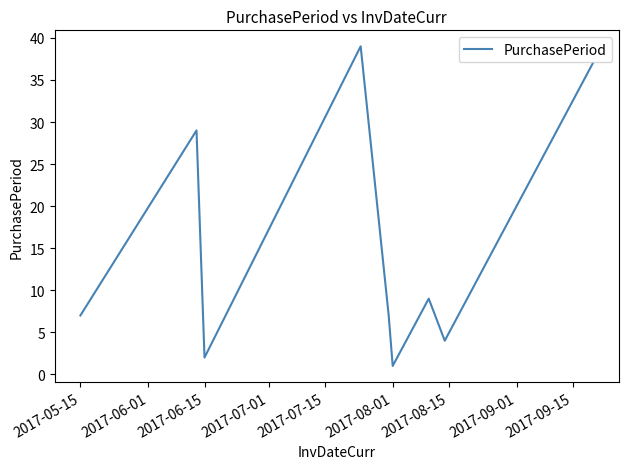

What is the maximum value shown in the chart?

39